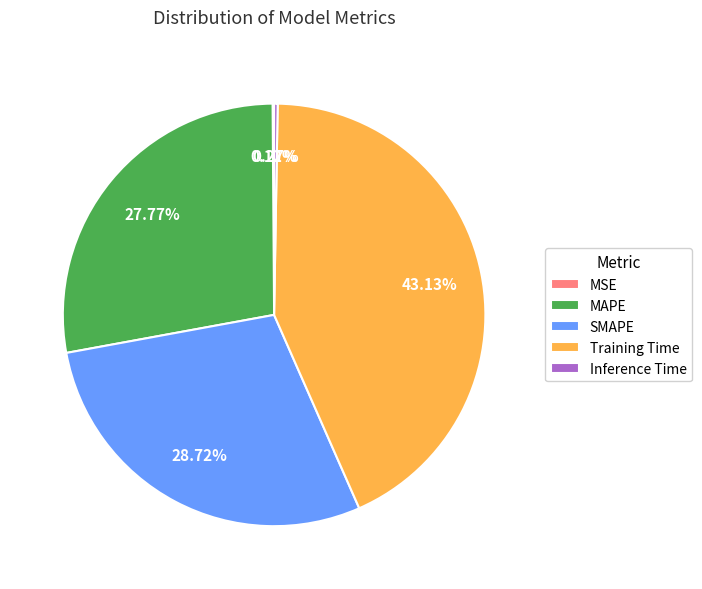

What percentage is the SMAPE slice, to the nearest percent?

29%